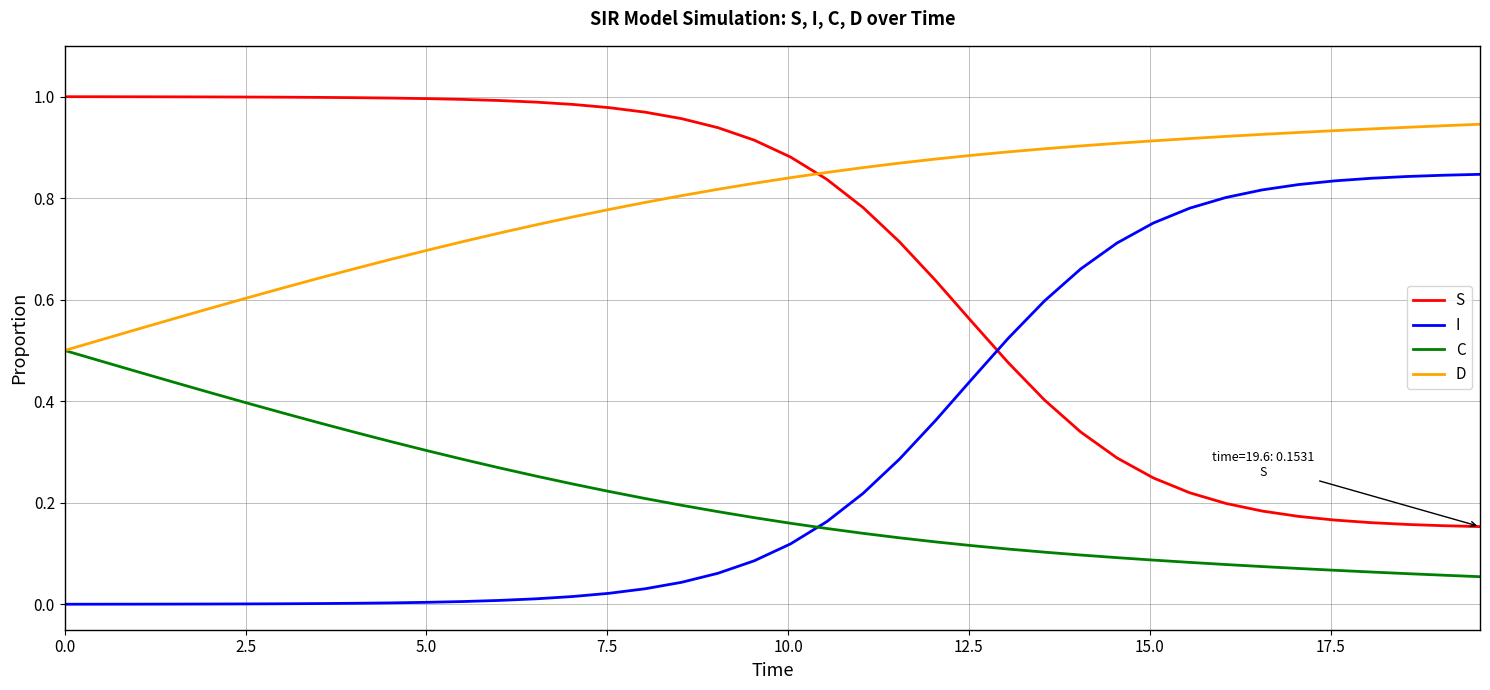

Rank the series by their average value, from lowest to highest.

C, I, S, D